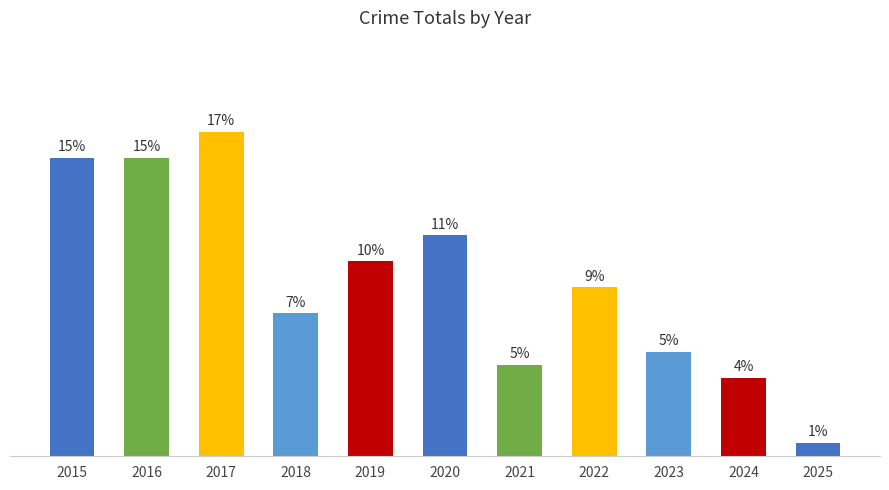

Does the chart contain any negative values?

No